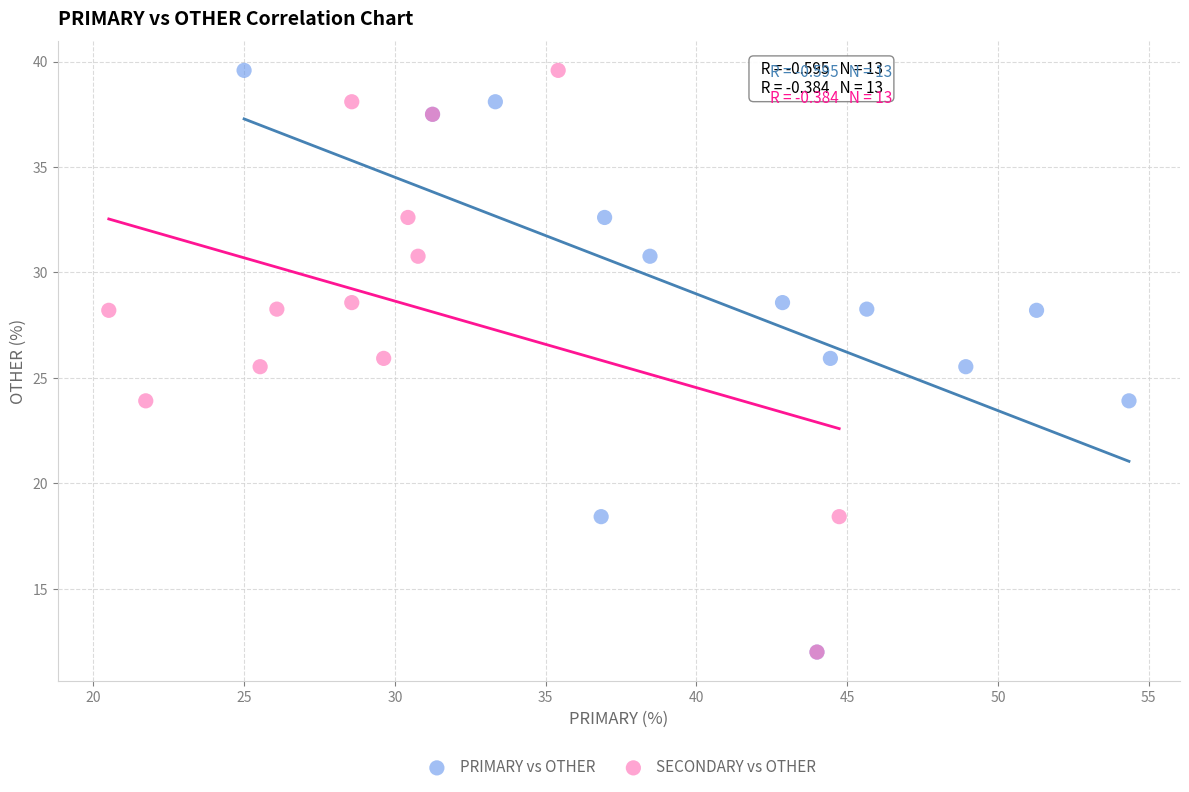

What are all the series names shown in the legend?

PRIMARY vs OTHER, SECONDARY vs OTHER